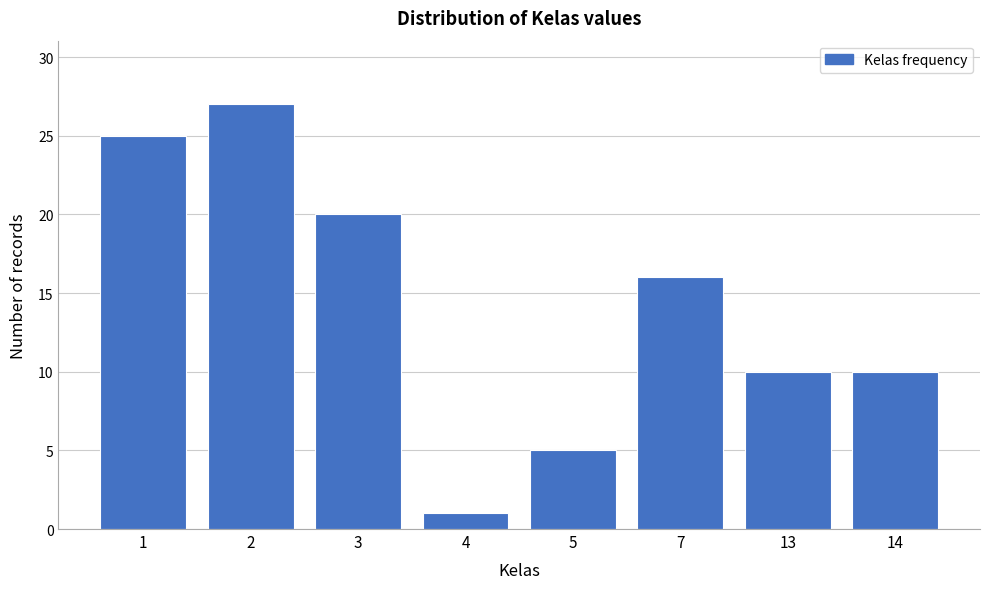

Reading left to right, extract all data points from this chart.

1=25	2=27	3=20	4=1	5=5	7=16	13=10	14=10